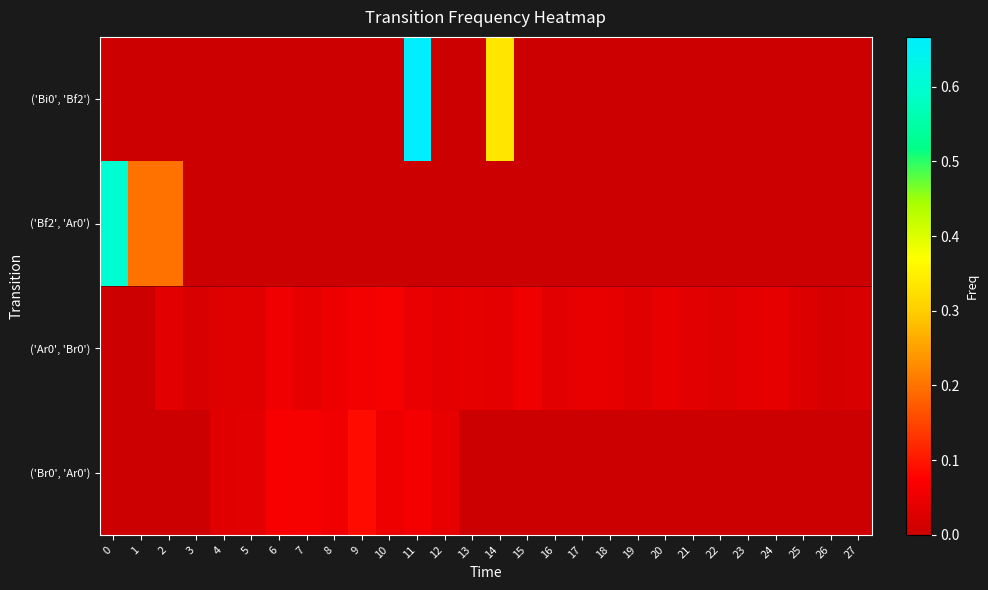

What is the greatest value displayed?

0.7